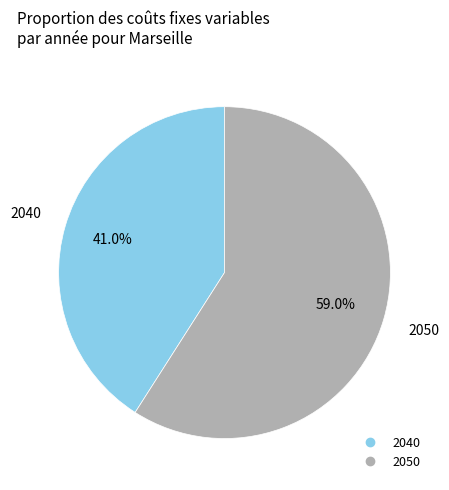

Does any single category account for the majority?

Yes